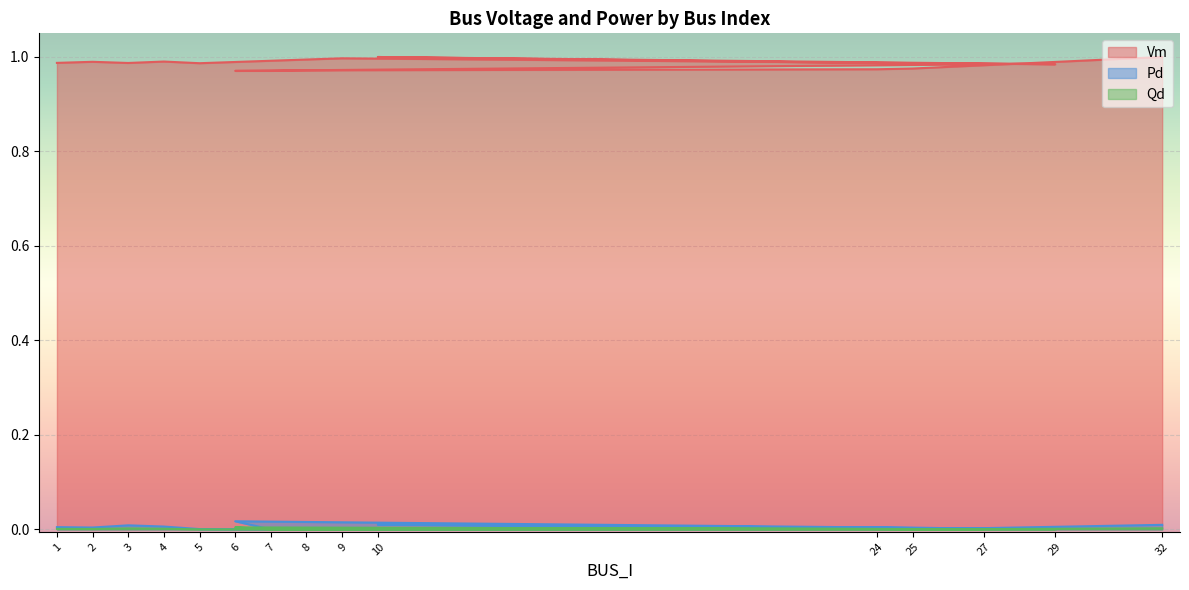

At which category does Vm reach its first local peak?

2